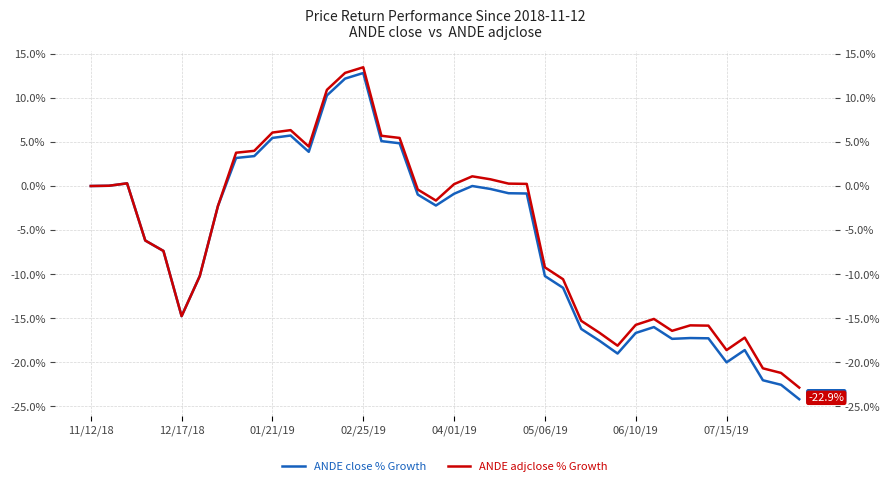

Does the chart display data point markers on the line(s)?

No